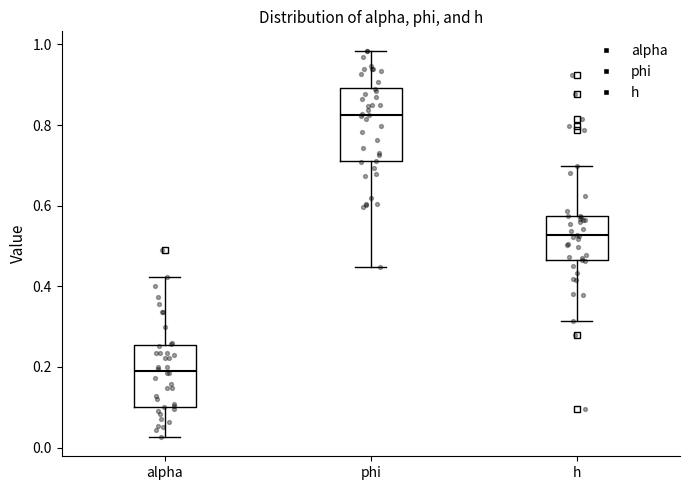

Which box is the tallest, from its lower edge to its upper edge?

phi